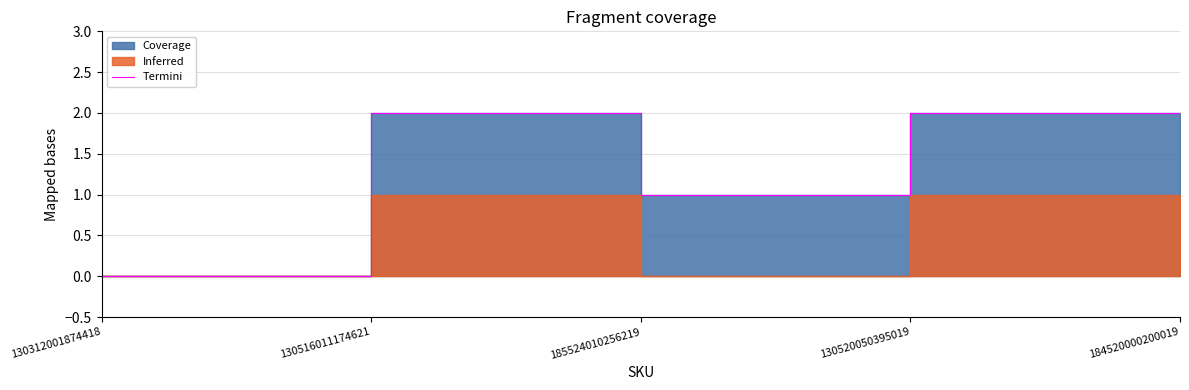

How many lines are shown in the chart?

1